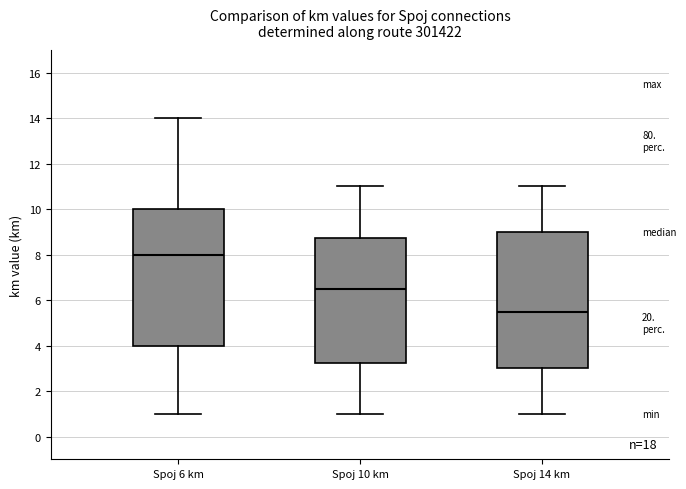

Where does the median line of the box for Spoj 14 km sit on the y-axis? The values are not printed on the chart, so give them approximately, as read against the axis.

5.6